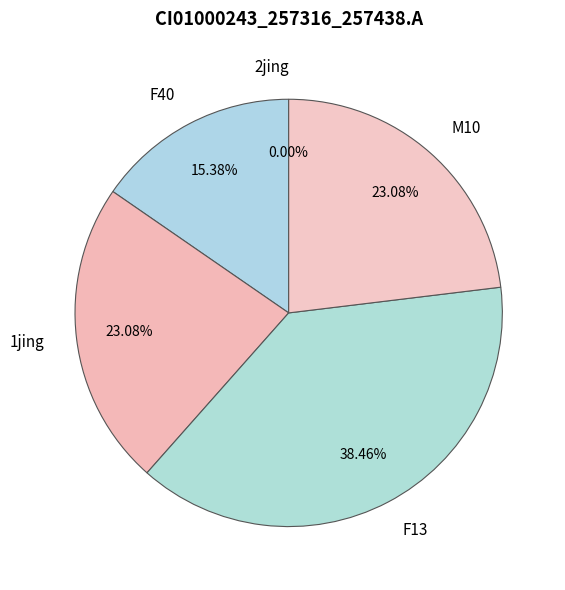

How many slices are in this pie chart?

5